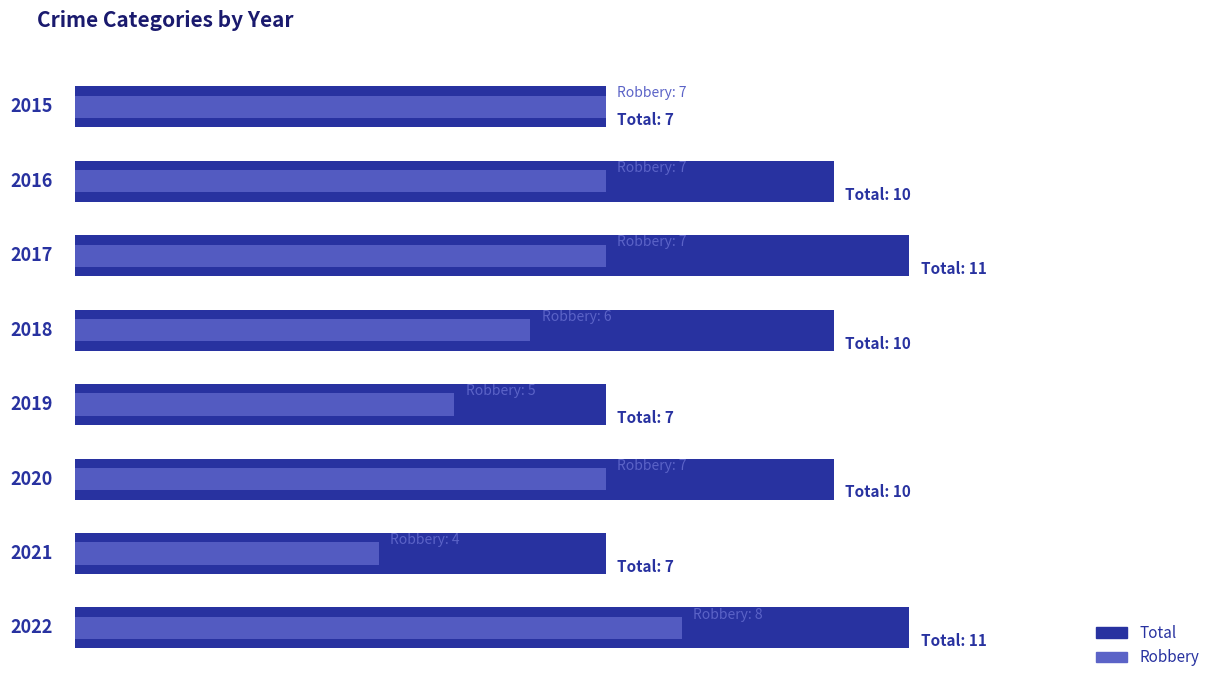

At how many categories does at least one series exceed 5?

8